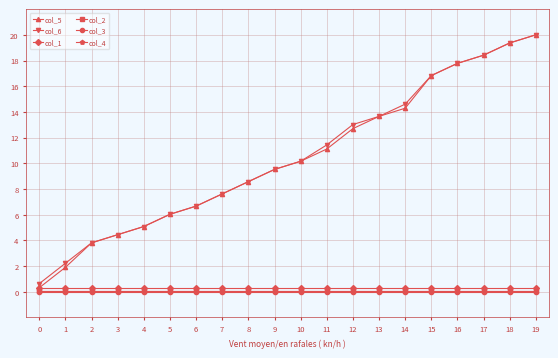

What is the difference between the col_6 values at 11 and 17?

7.0